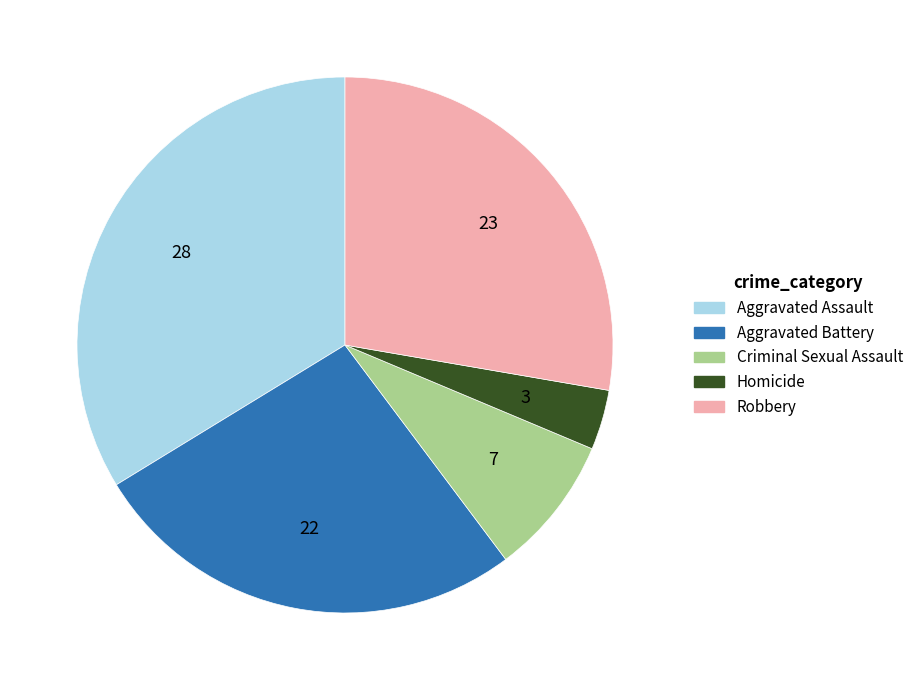

The Criminal Sexual Assault slice represents 8% of the pie. True or false?

True